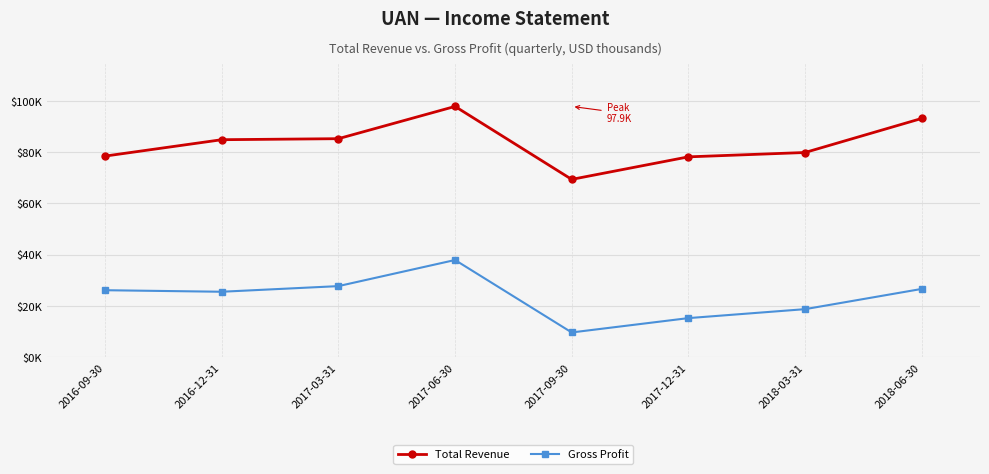

Between 2017-03-31 and 2016-09-30, which is larger?

2017-03-31